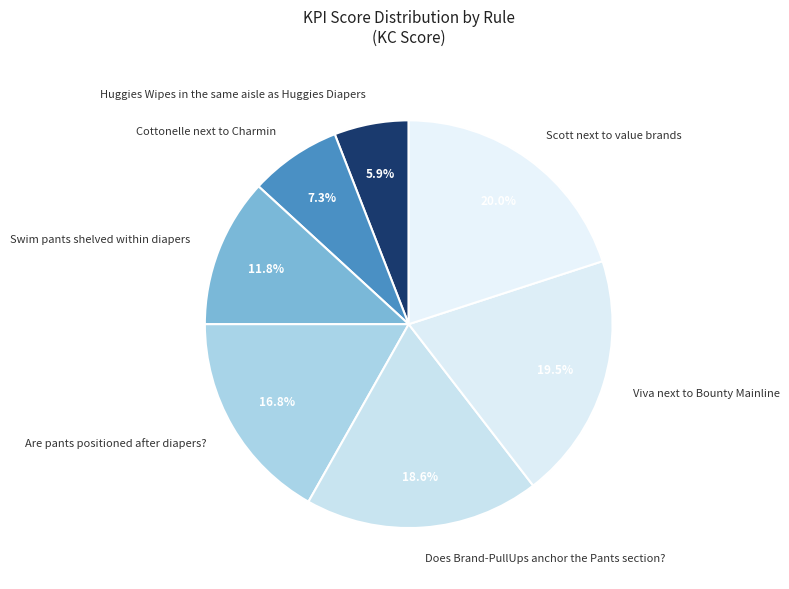

What percentage is the Huggies Wipes in the same aisle as Huggies Diapers slice, to the nearest percent?

6%